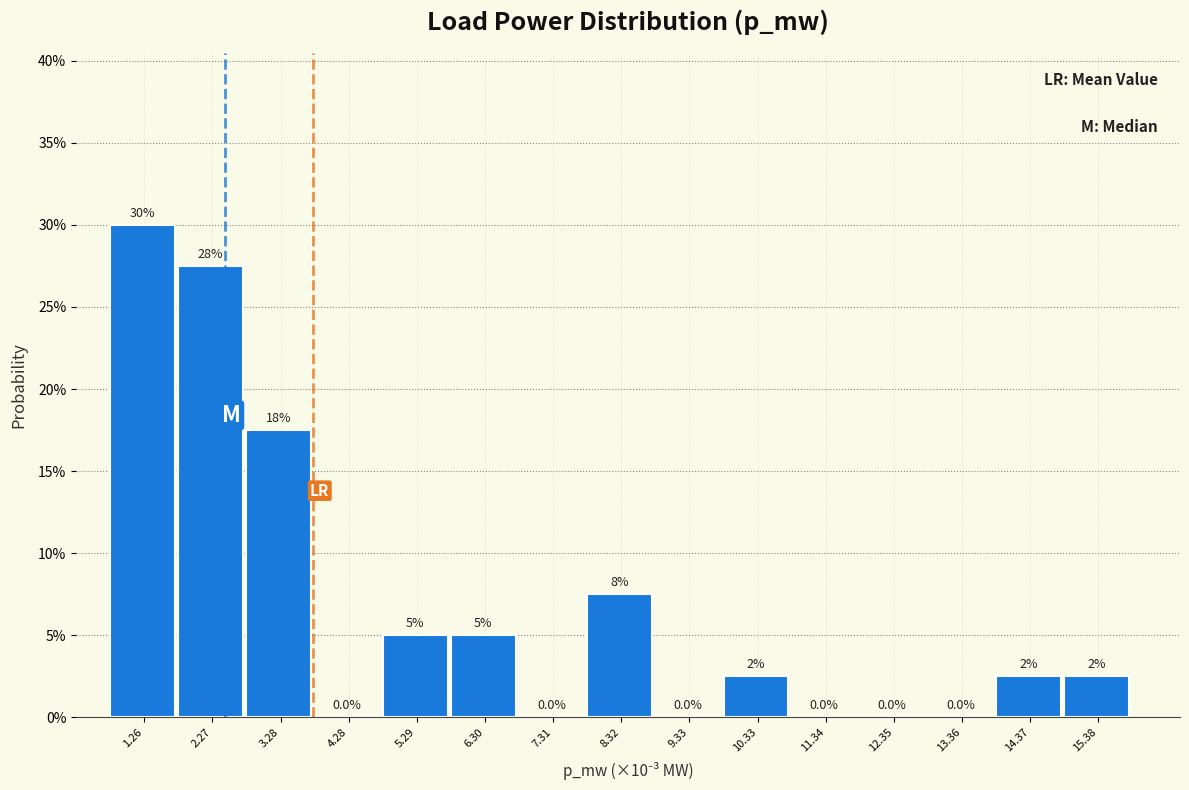

Are the bars horizontal?

No